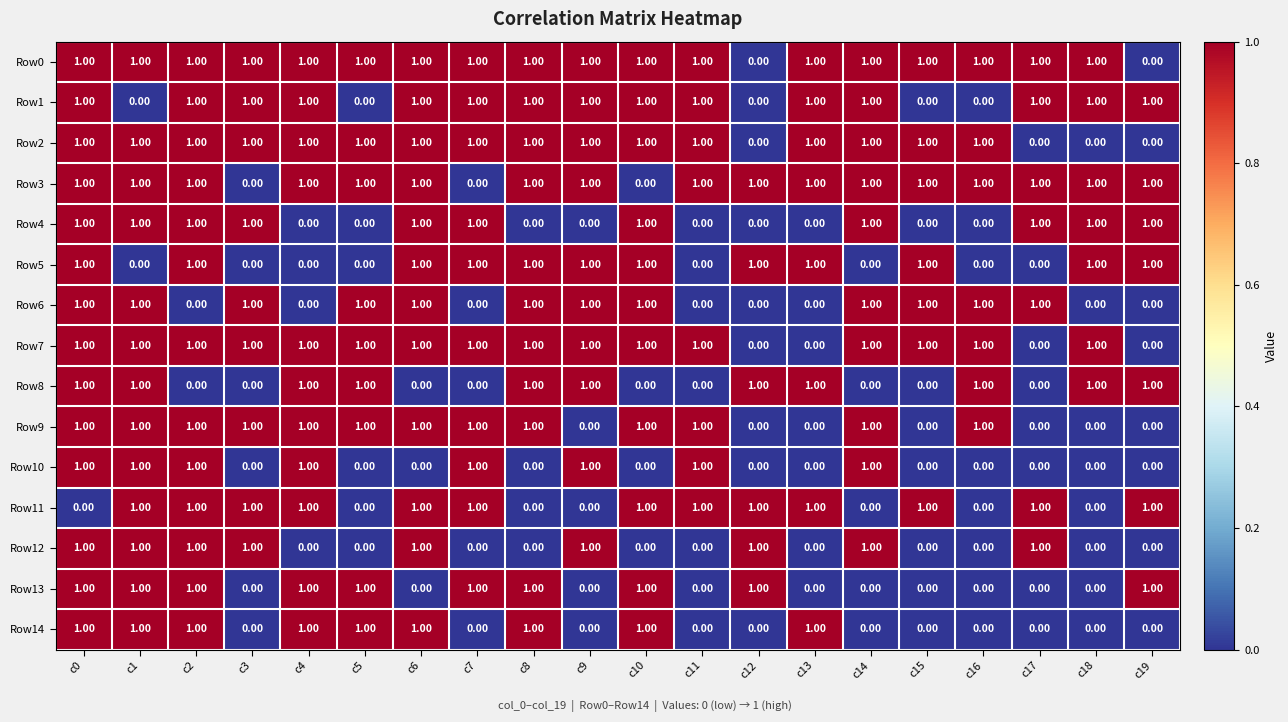

At how many categories does at least one series exceed 0?

20